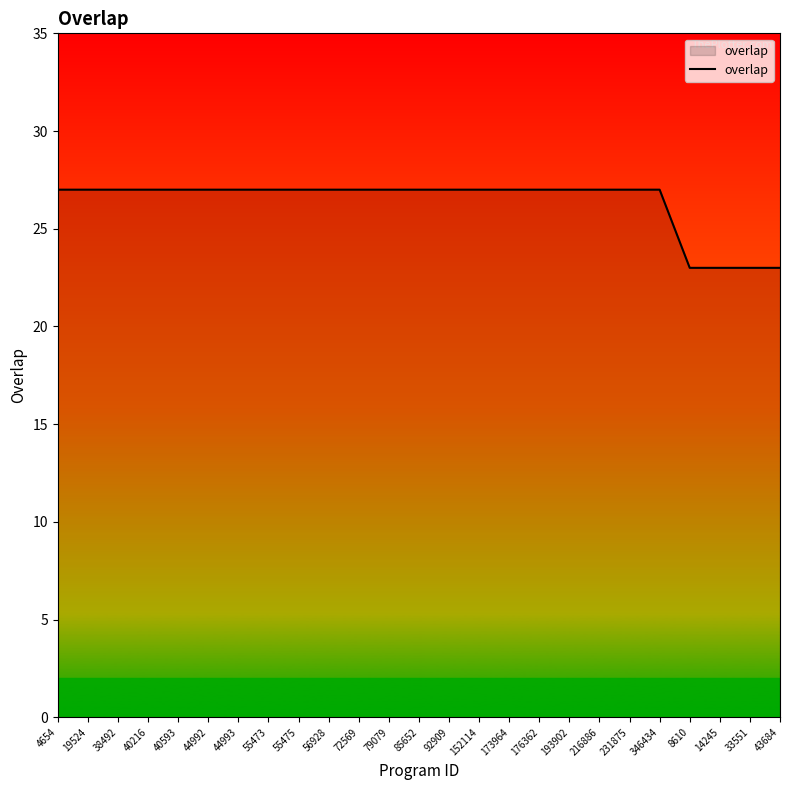

Reading left to right, what are all the values shown in this chart?

4654=27	19524=27	38492=27	40216=27	40593=27	44992=27	44993=27	55473=27	55475=27	56928=27	72569=27	79079=27	85652=27	92909=27	152114=27	173964=27	176362=27	193902=27	216886=27	231875=27	346434=27	8610=23	14245=23	33551=23	43684=23